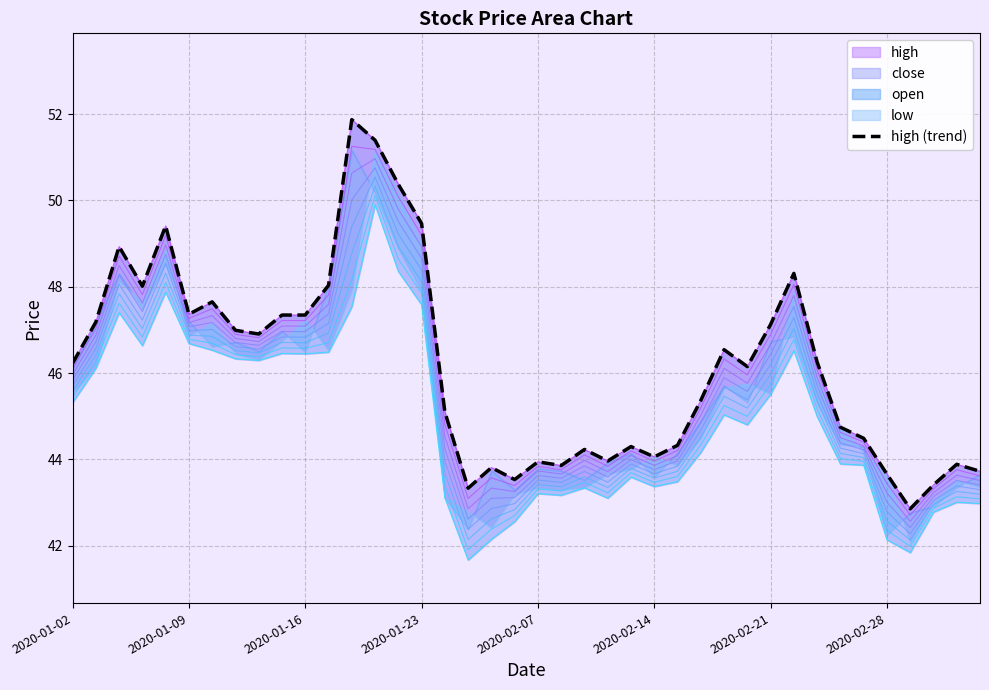

How many points are higher than both their immediate neighbors (excluding endpoints)?

11